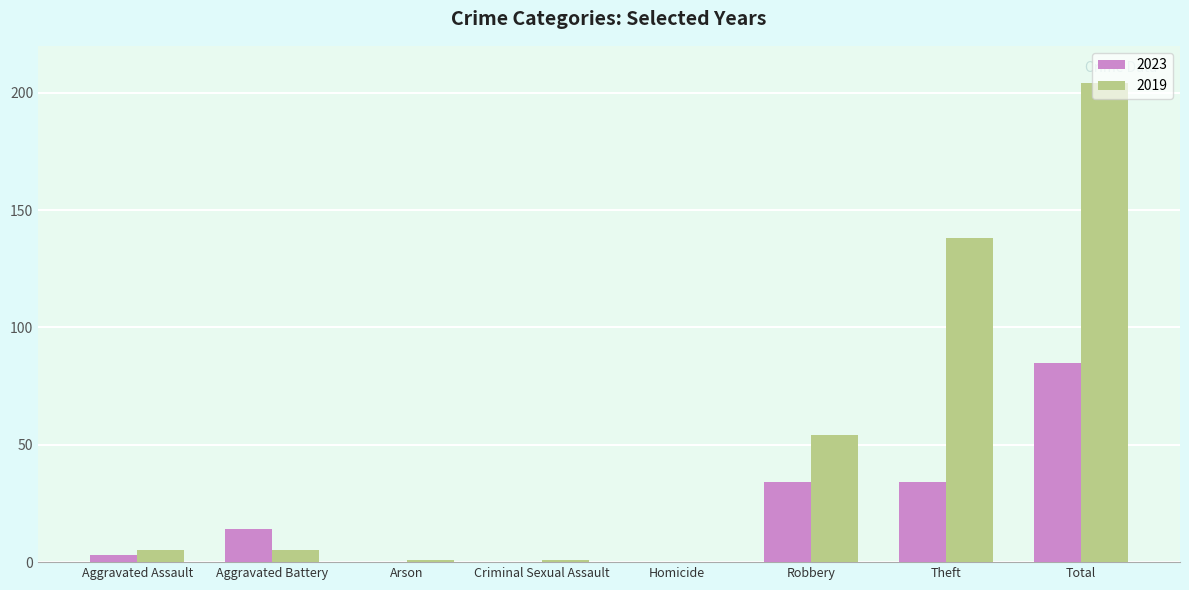

What is the approximate value of 2019 at Robbery?

54